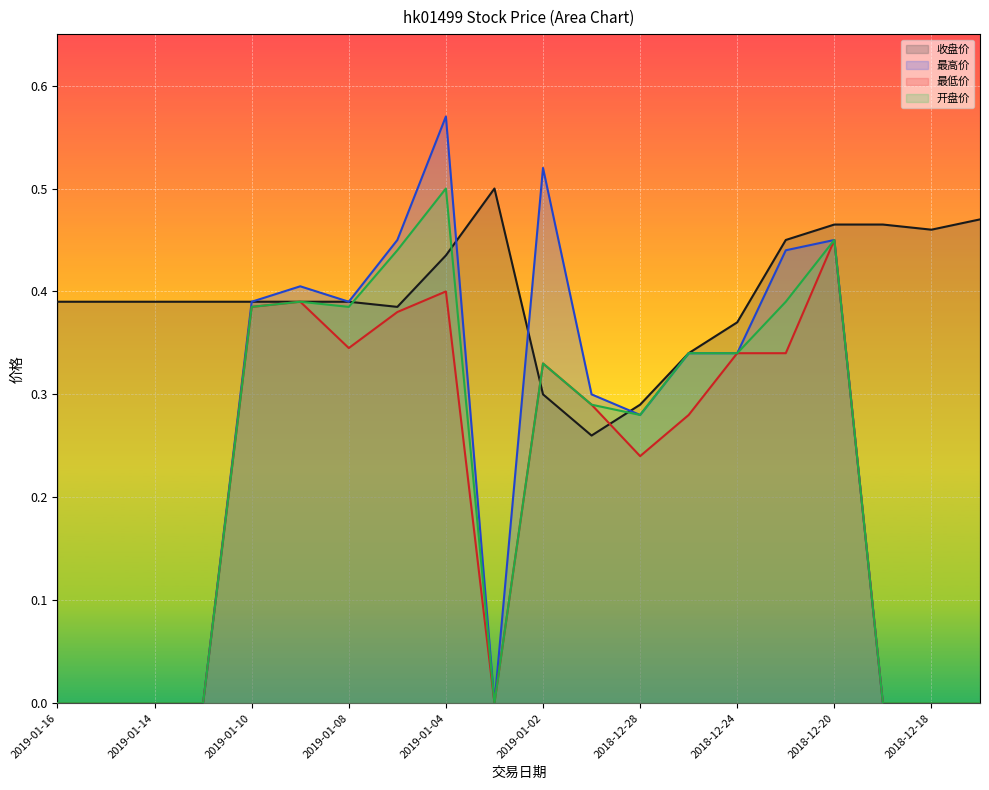

True or false: 最低价 has a value of 0.4 at 2019-01-10.

True